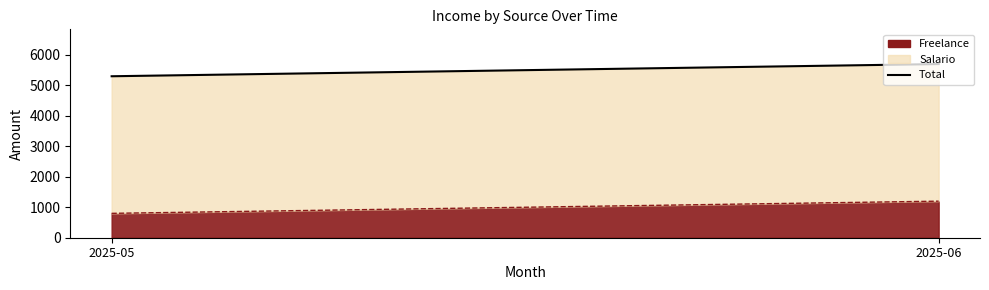

Where is the data nearest to the value 5500?

2025-05